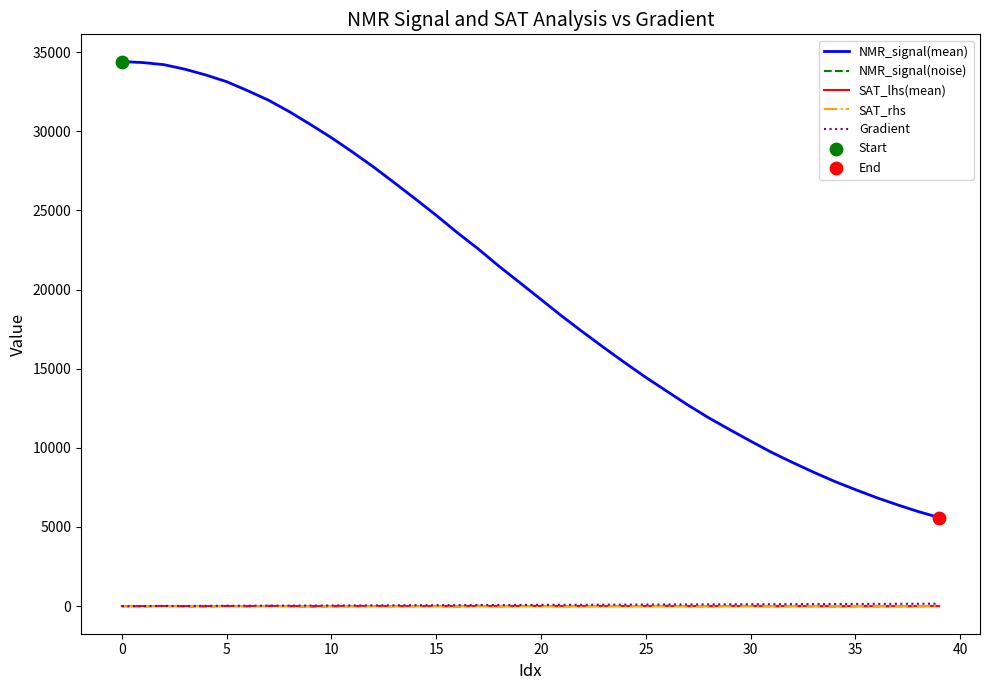

Which series has the largest total across all categories?

NMR_signal(mean)